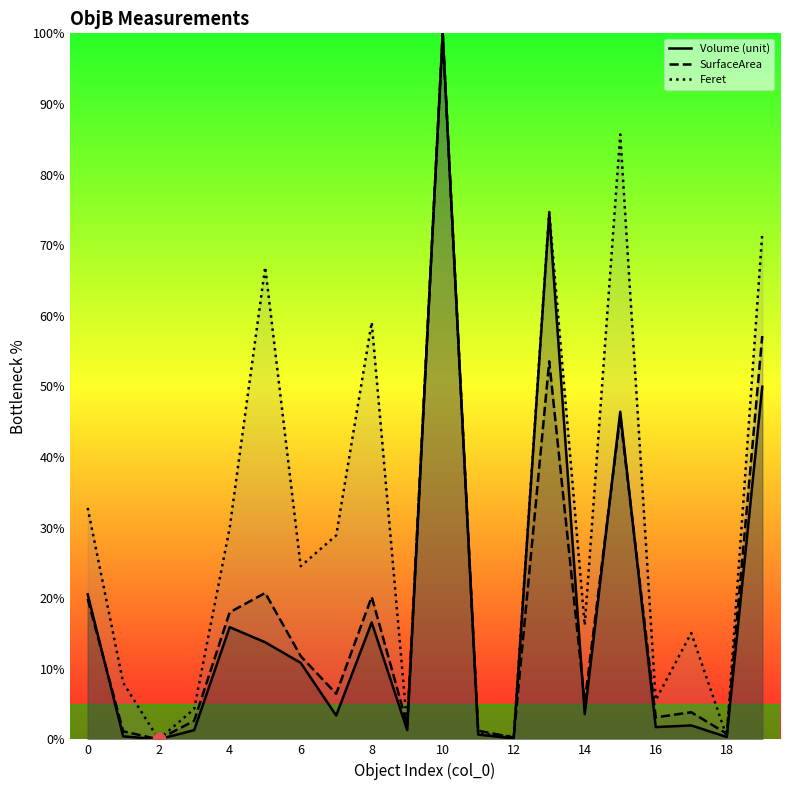

Which series contains the lowest Y value?

Volume (unit)